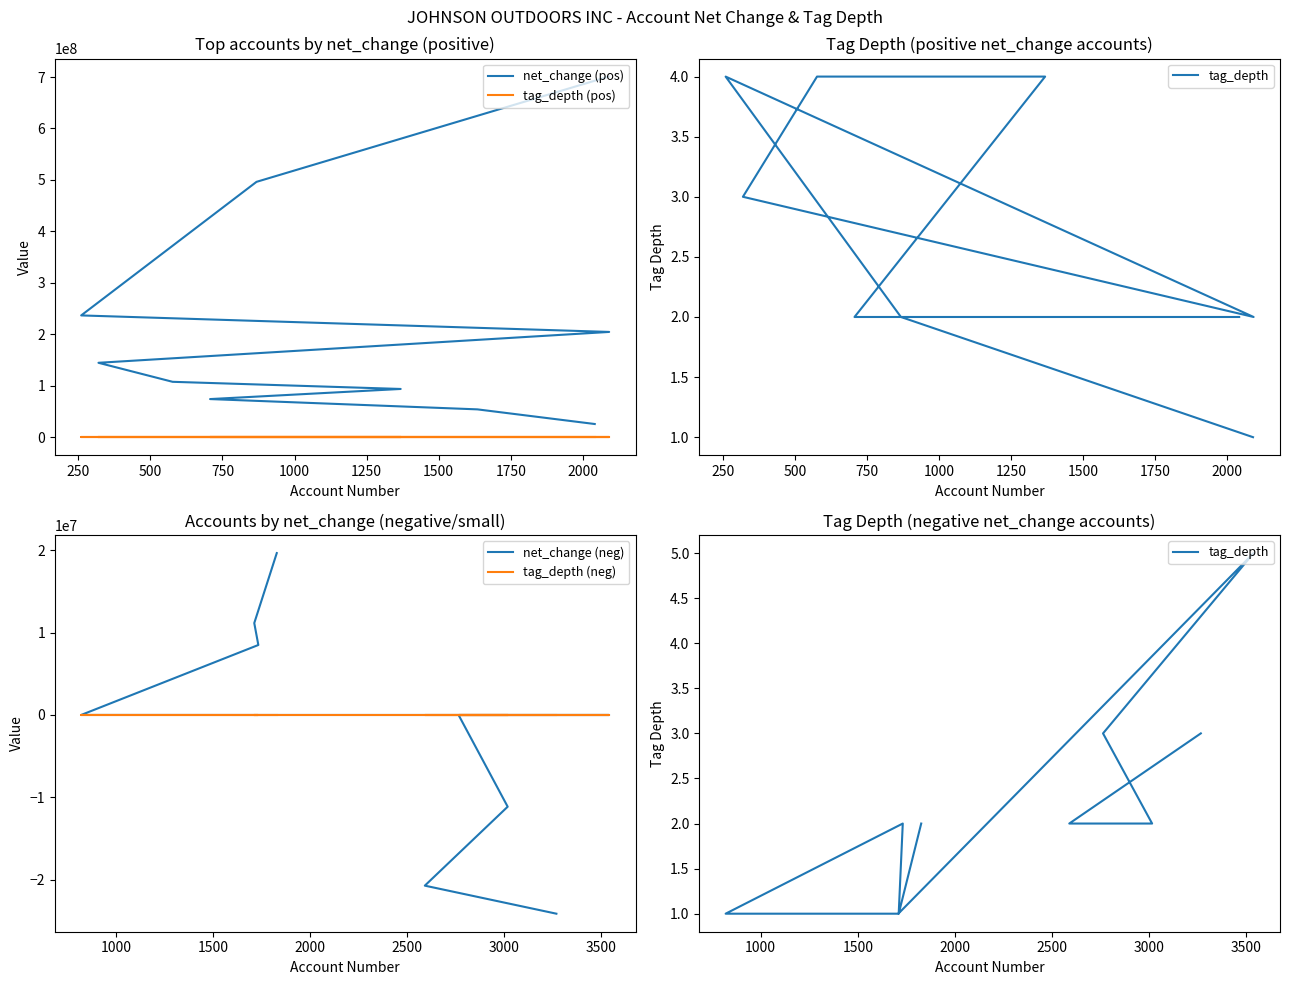

At how many categories does at least one series exceed 649966763?

1